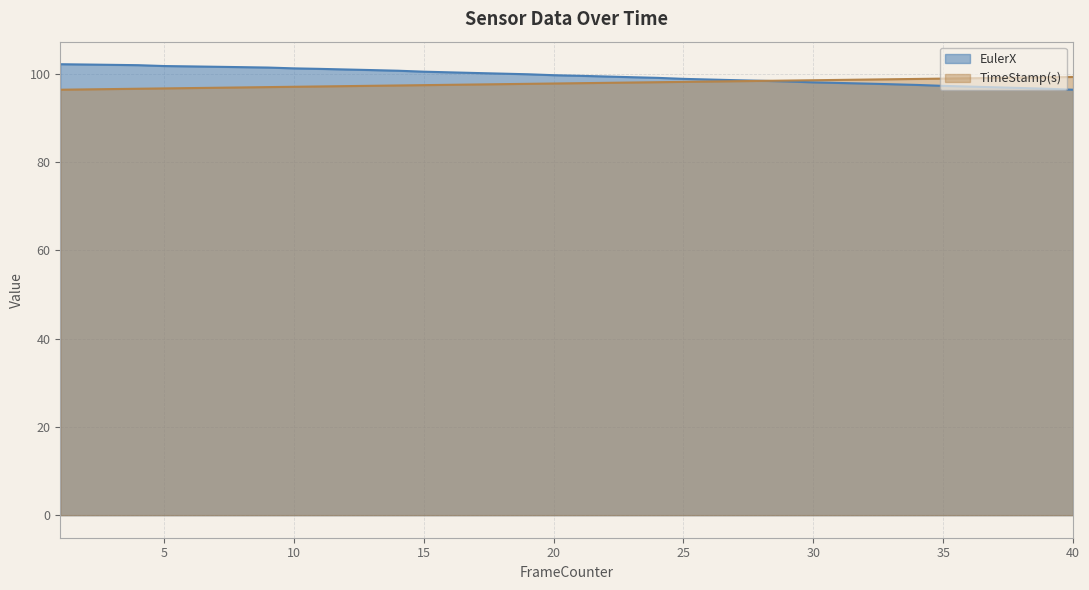

At which category is the sum across all series the highest?

2